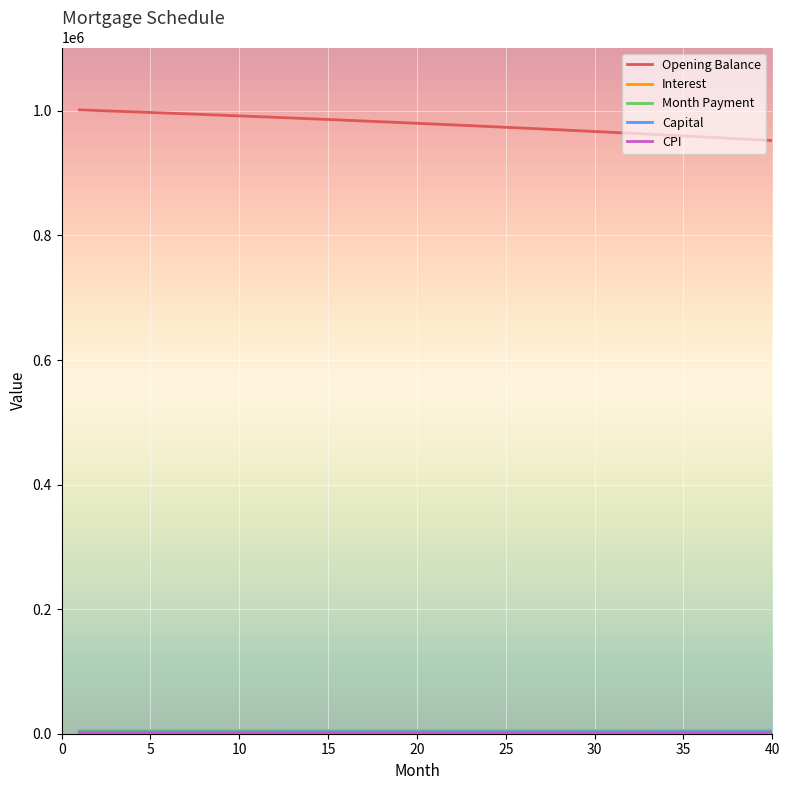

What is the maximum value shown in the chart?

1001666.7